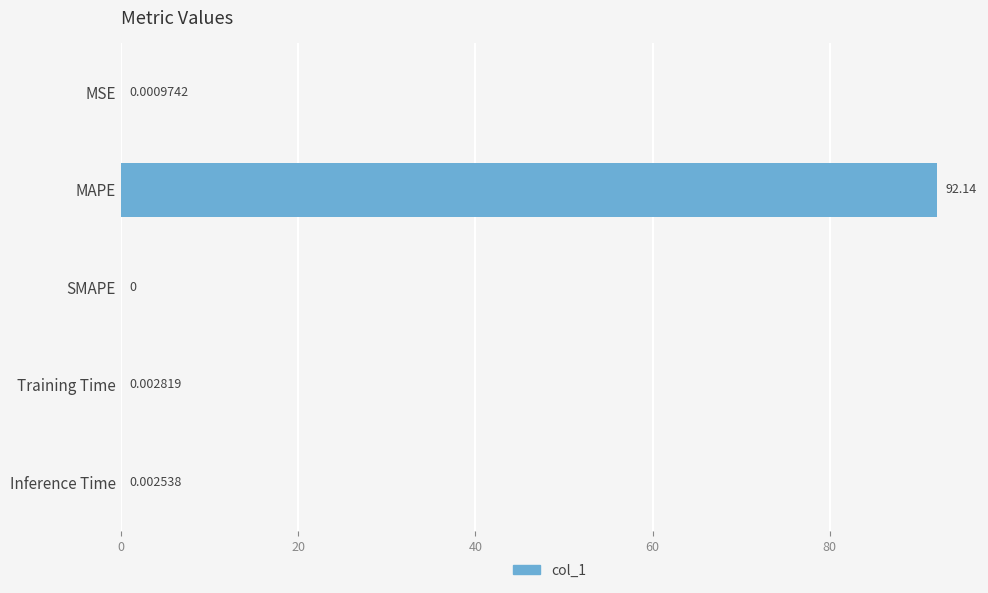

Which label corresponds to the largest value in the chart?

MAPE